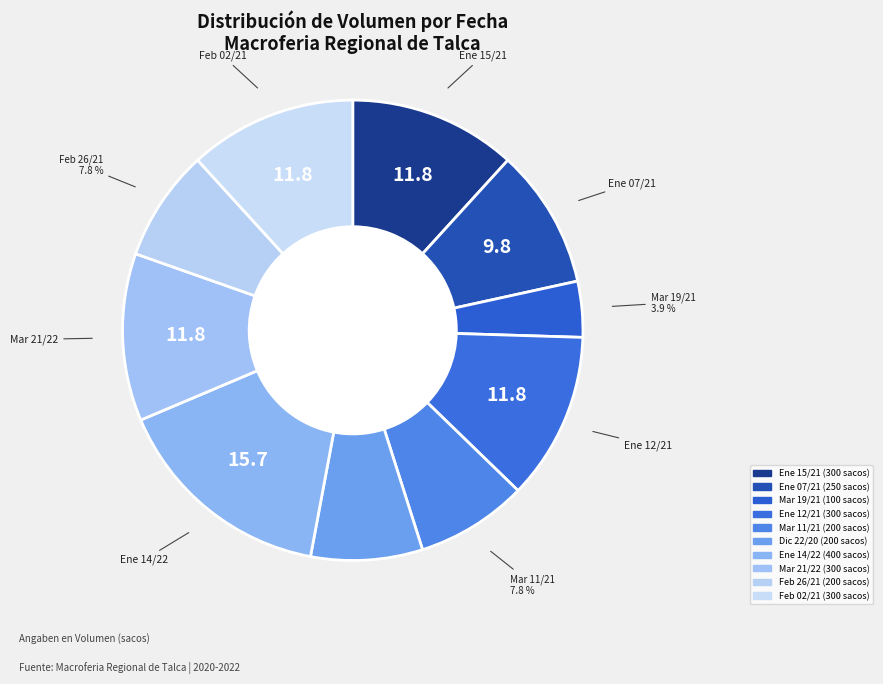

How many slices are in this pie chart?

10